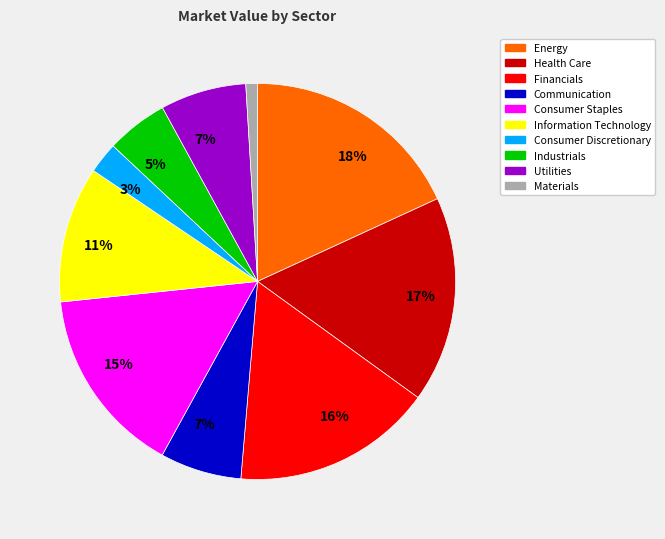

Does any single category account for the majority?

No